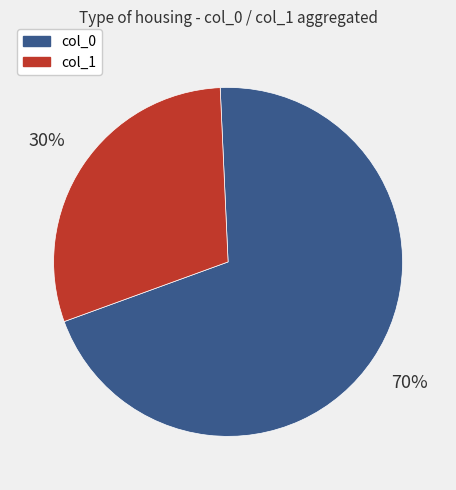

To the nearest percent, what is the average slice percentage?

50%